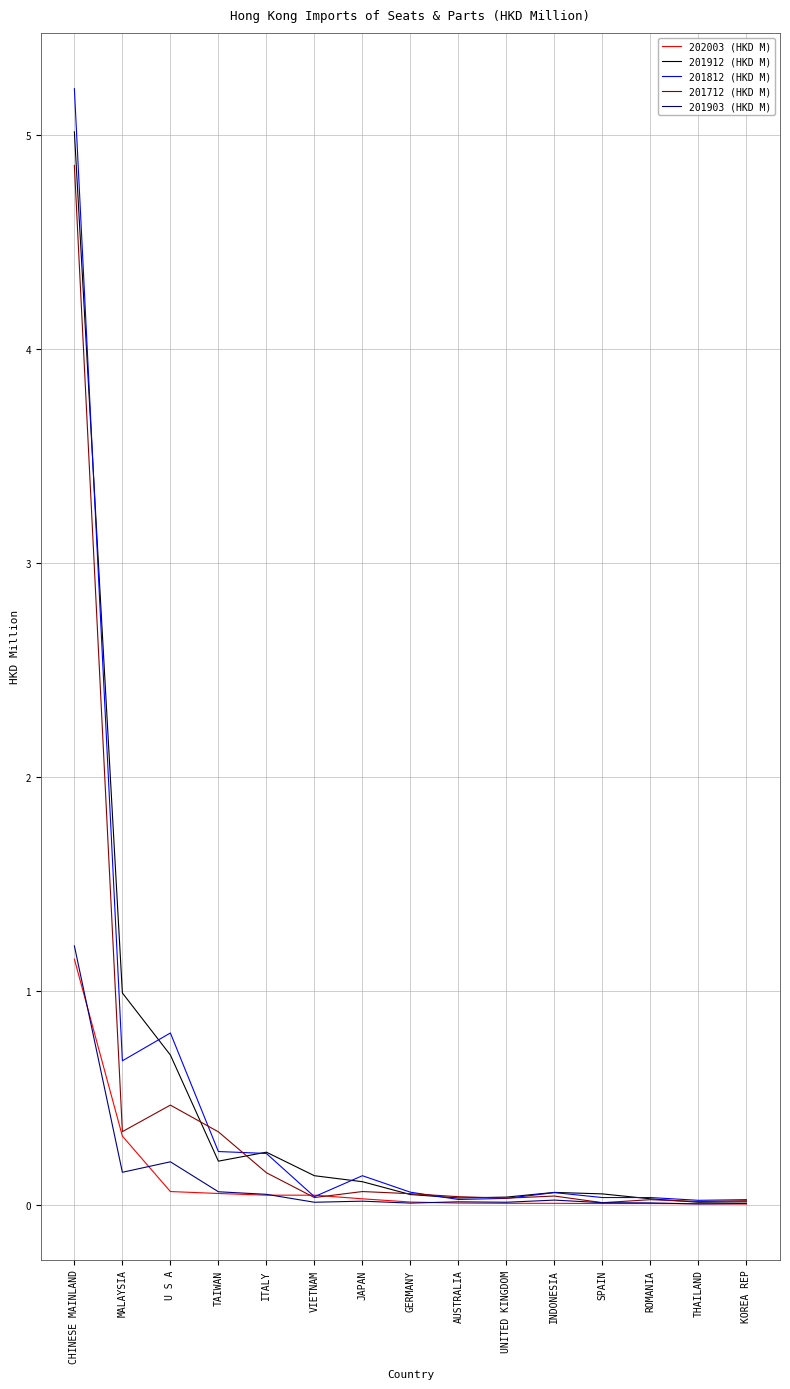

True or false: 201912 (HKD M) has a value of 1.1 at U S A.

False